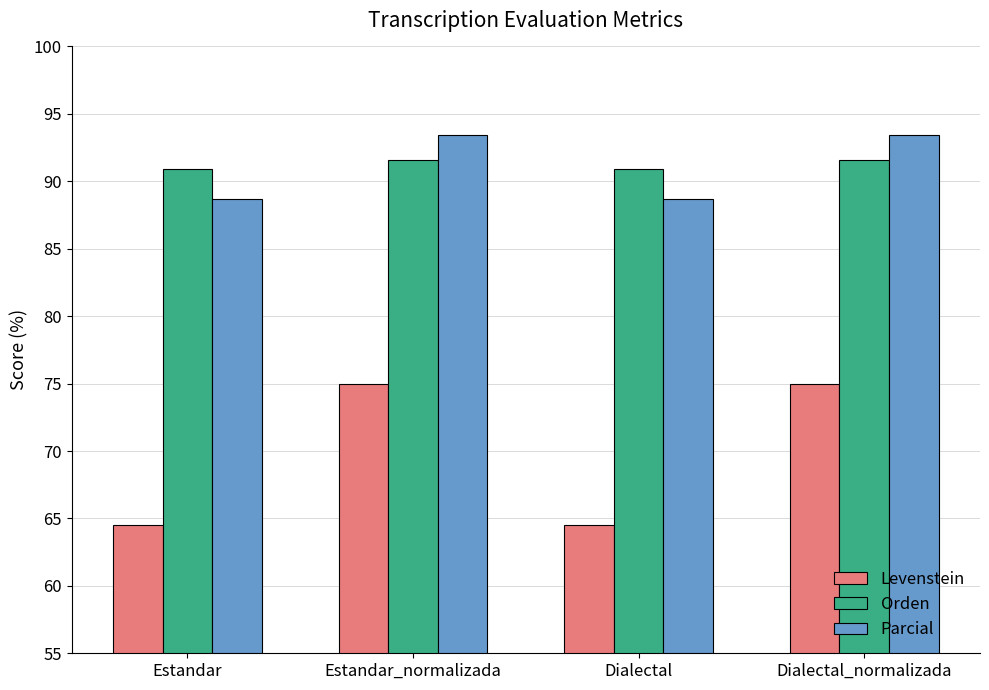

True or false: Parcial has a value of 88.7 at Dialectal.

True